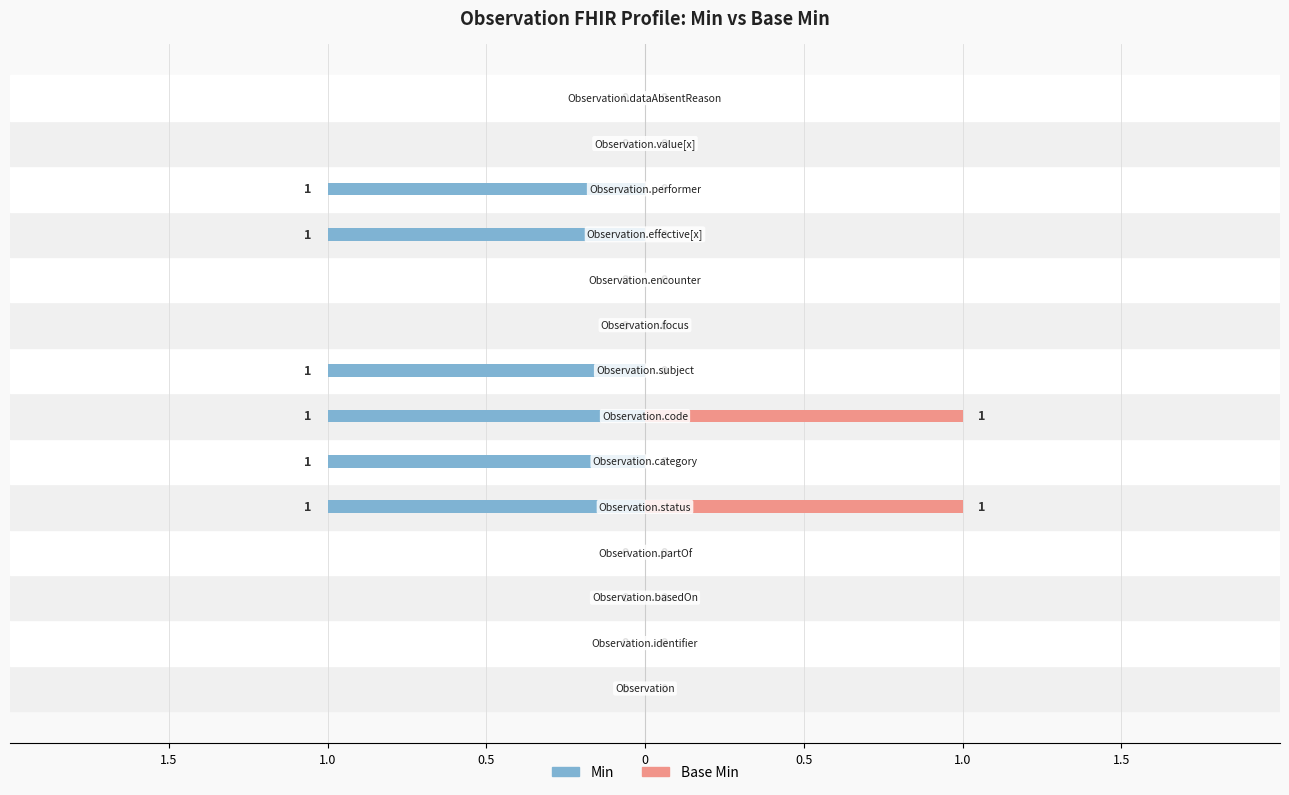

How many bars are there in each group?

2